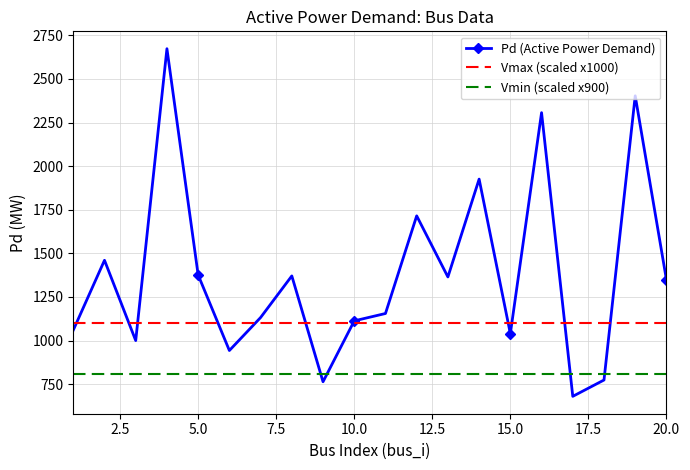

What is the lowest value of the Vmax (scaled x1000) series?

1100.0